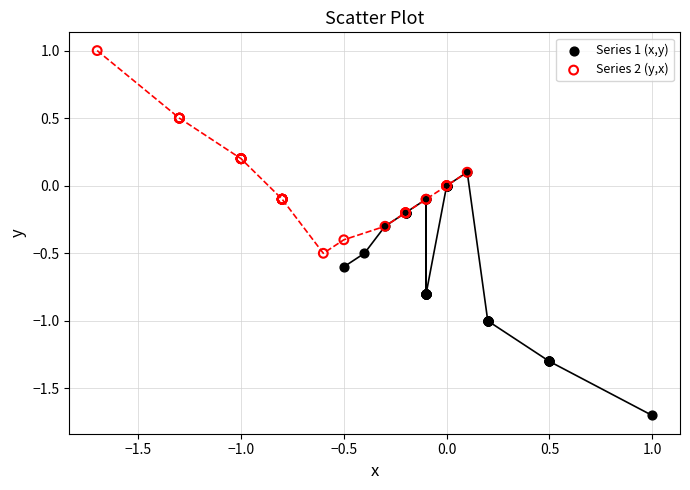

Which series has the largest Y range (max minus min)?

Series 1 (x,y)